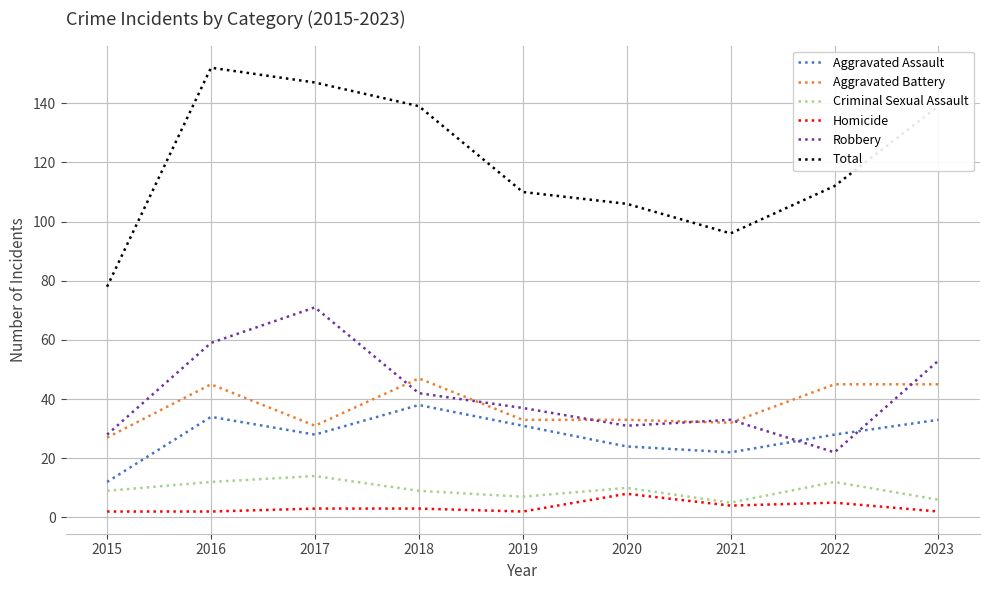

What is the maximum value shown in the chart?

152